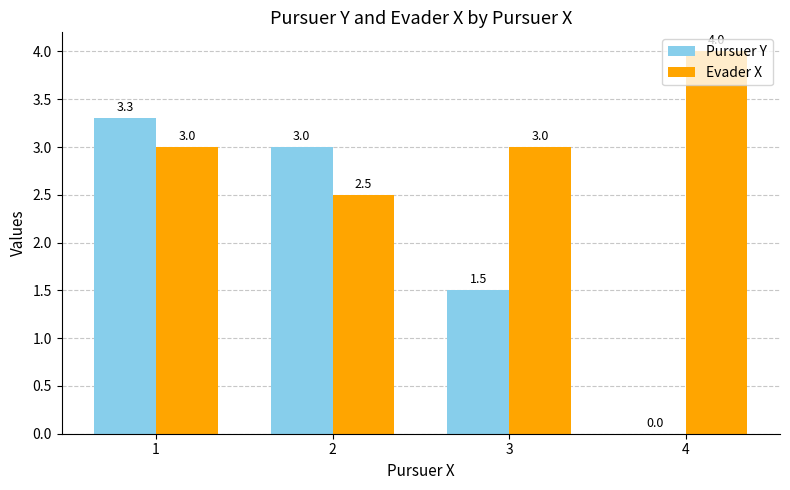

At which label is Pursuer Y closest to 1?

3